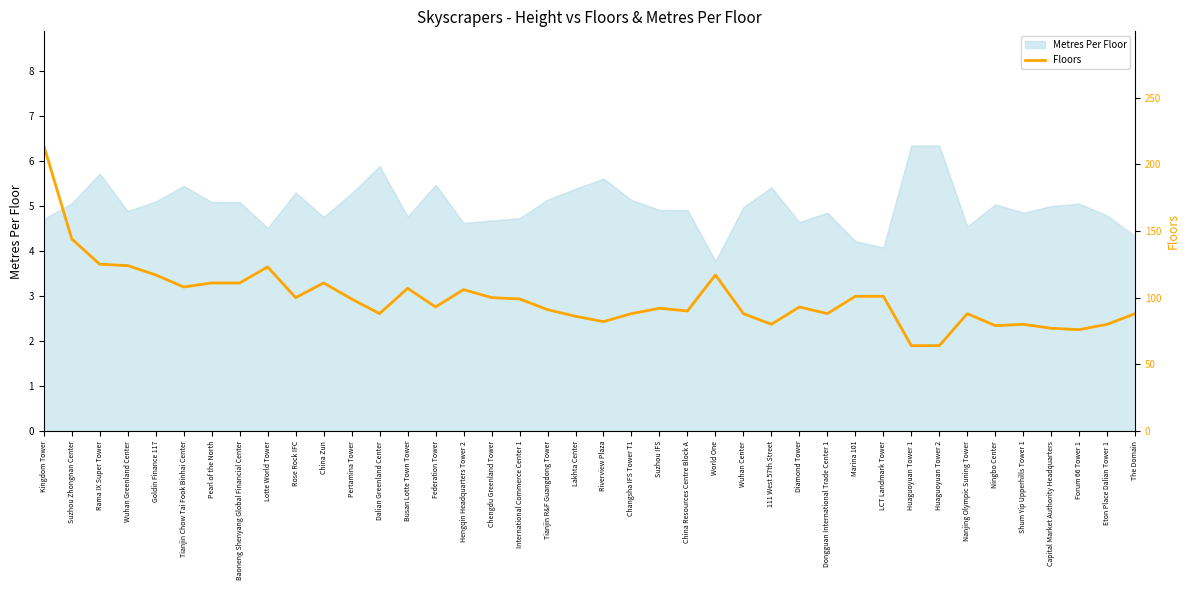

Count the number of categories in the chart.

40